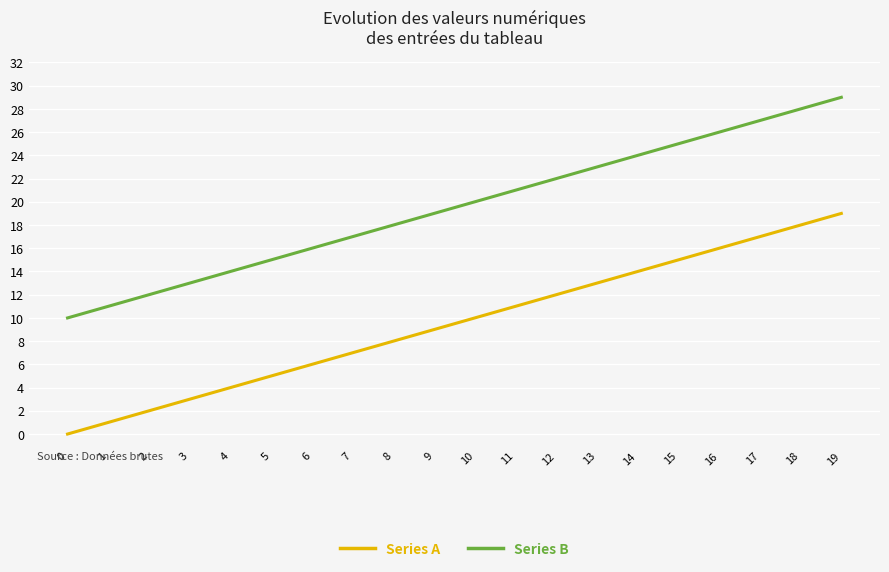

How many lines are shown in the chart?

2